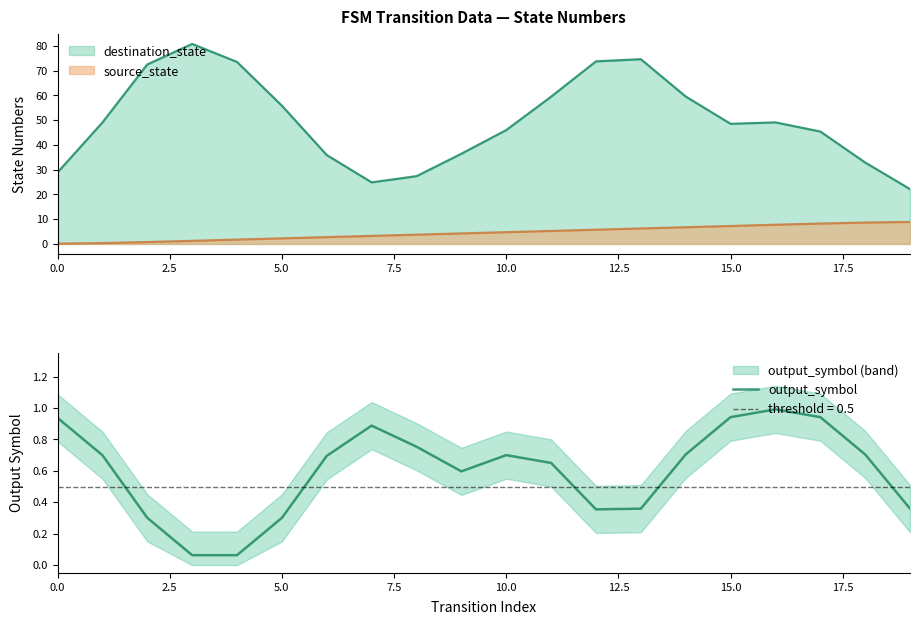

What is the minimum value shown in the chart?

0.1